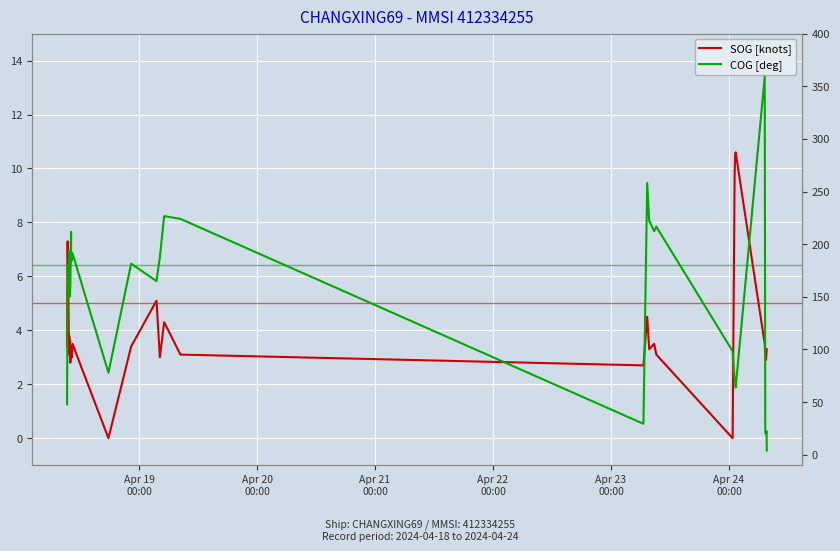

What is the highest value of the COG [deg] series?

359.0